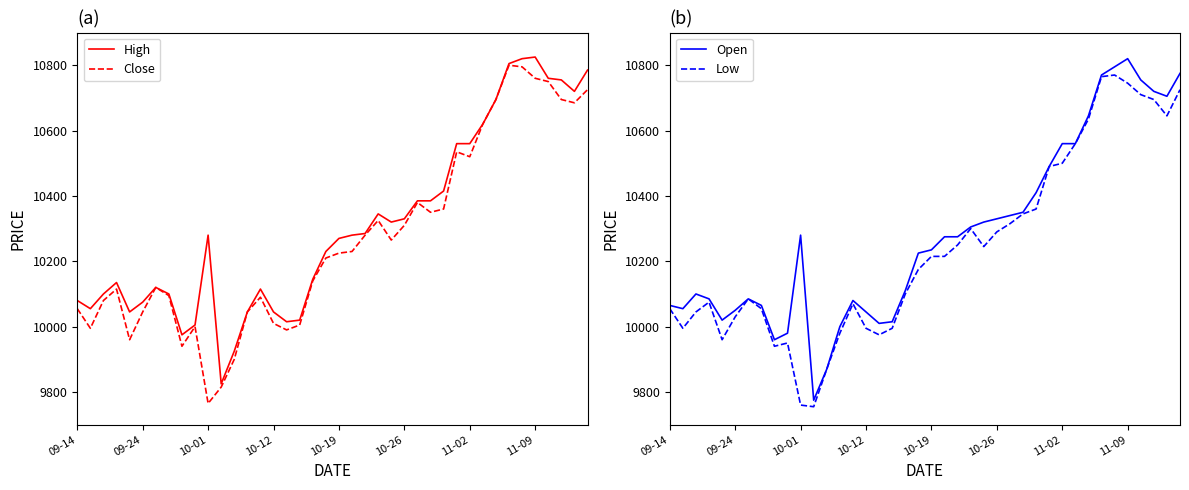

How many interior local peaks does the Low series have?

6